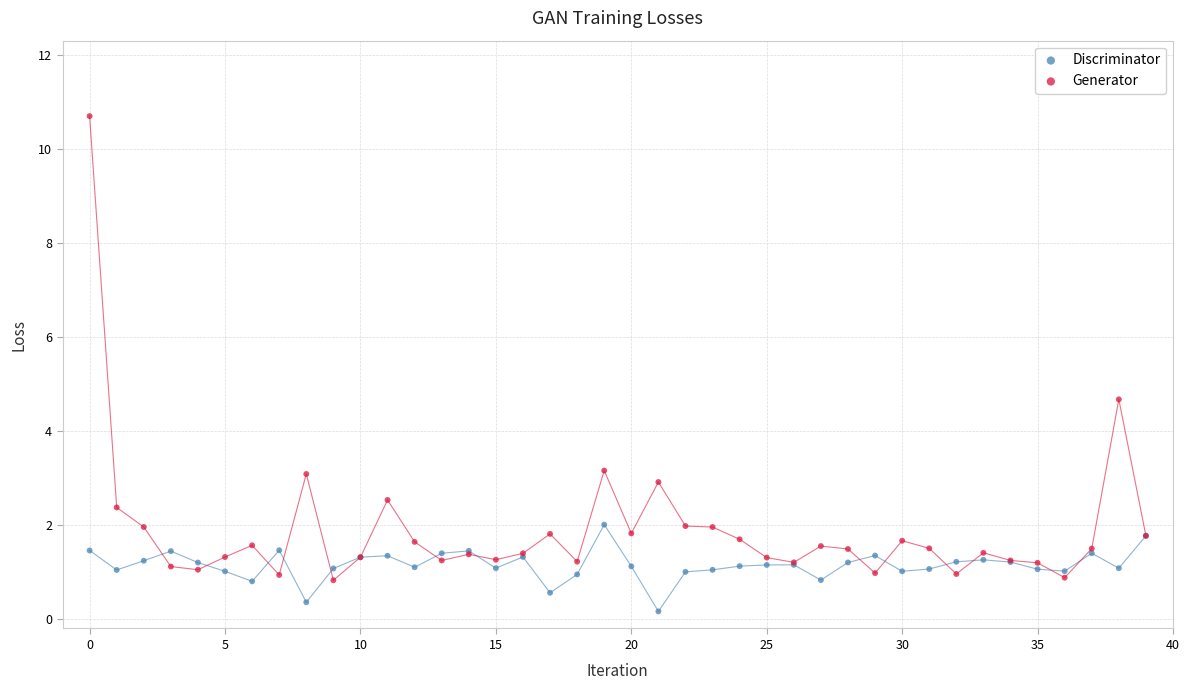

Which series contains the highest Y value?

Generator